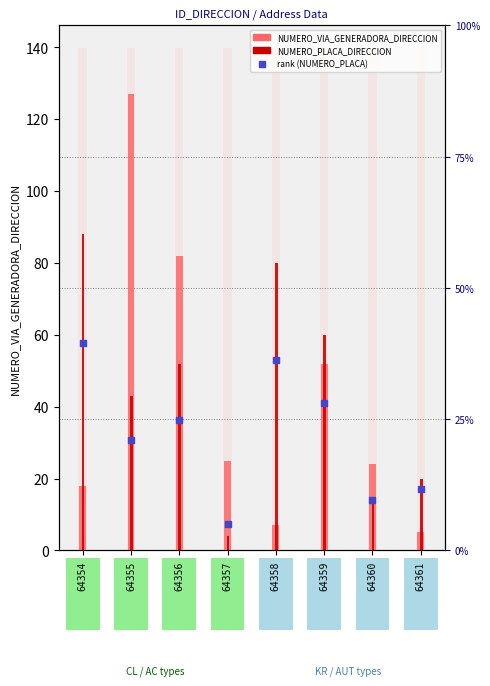

Which series has the largest total across all categories?

NUMERO_PLACA_DIRECCION